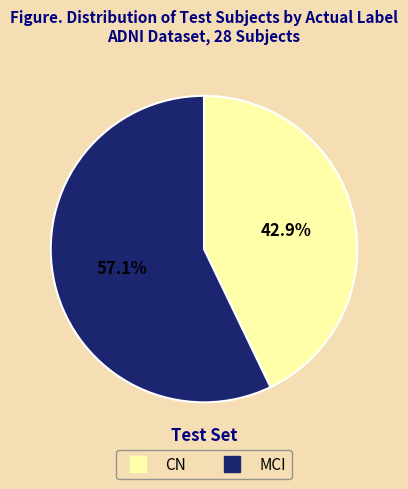

To the nearest percent, what is the average slice percentage?

50%